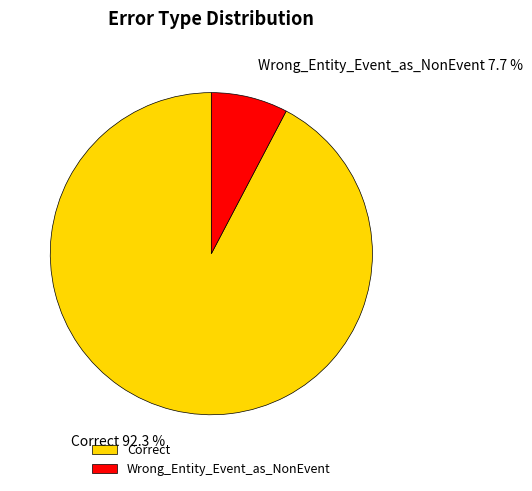

Approximately how many times larger is the value at Wrong_Entity_Event_as_NonEvent compared to Correct?

0.1